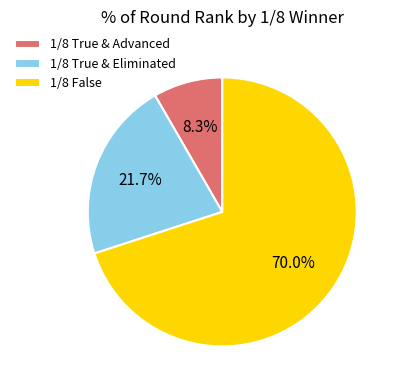

To the nearest percent, what is the average slice percentage?

33%